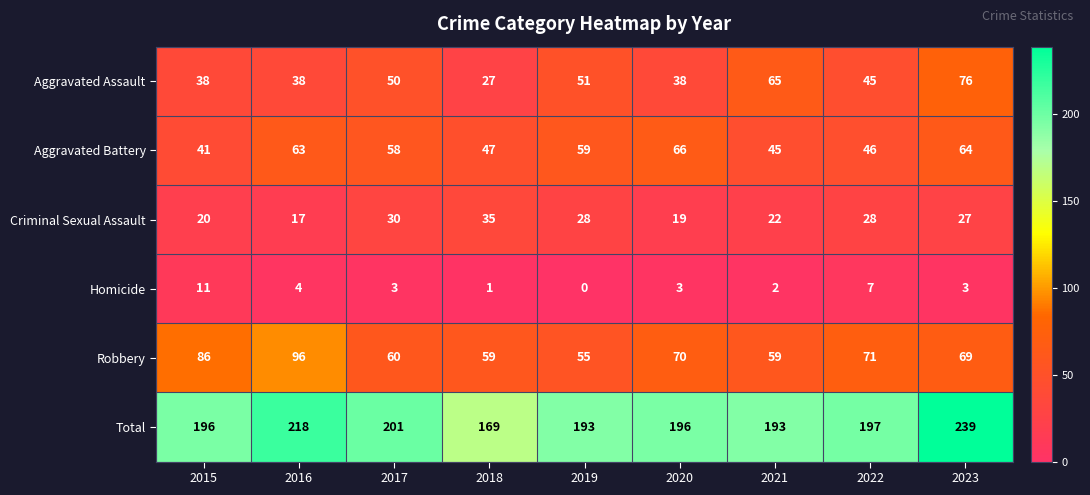

Rank the series at 2021 from lowest to highest value.

Homicide, Criminal Sexual Assault, Aggravated Battery, Robbery, Aggravated Assault, Total